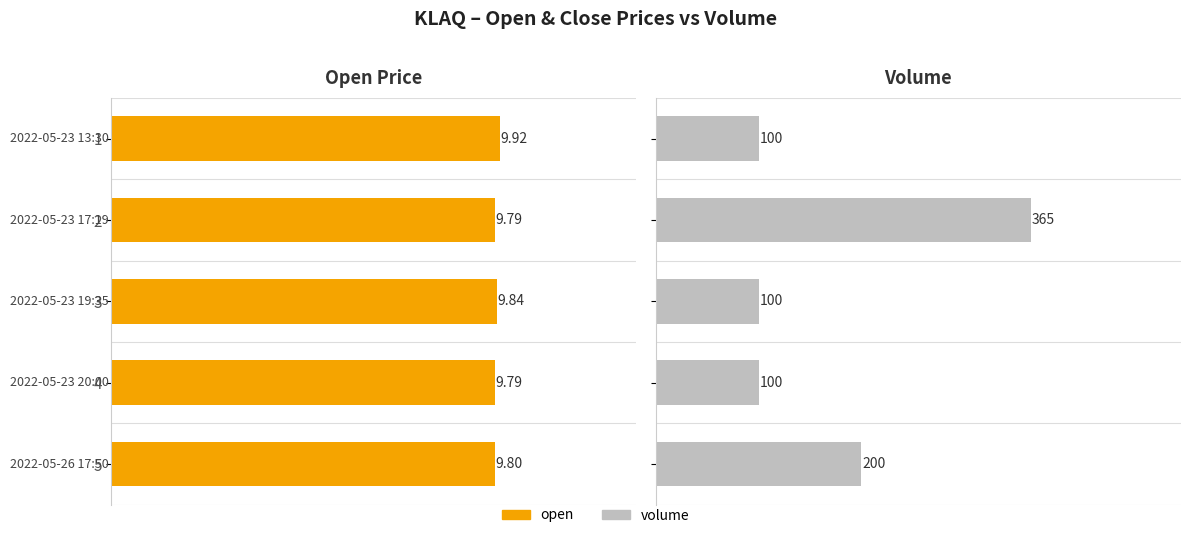

What are all the series names shown in the legend?

open, volume